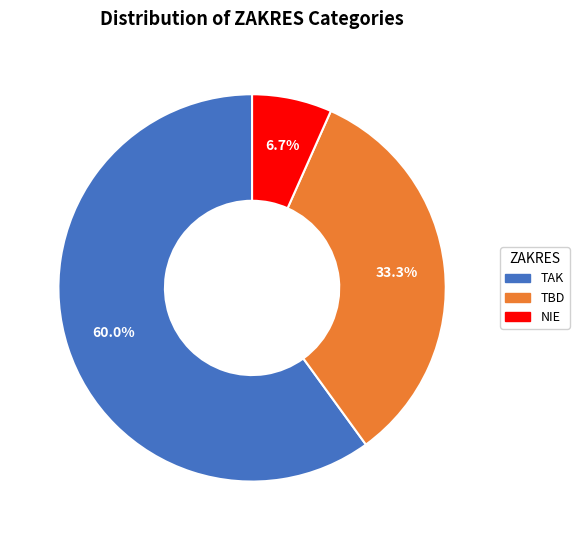

What percentage is the NIE slice, to the nearest percent?

7%